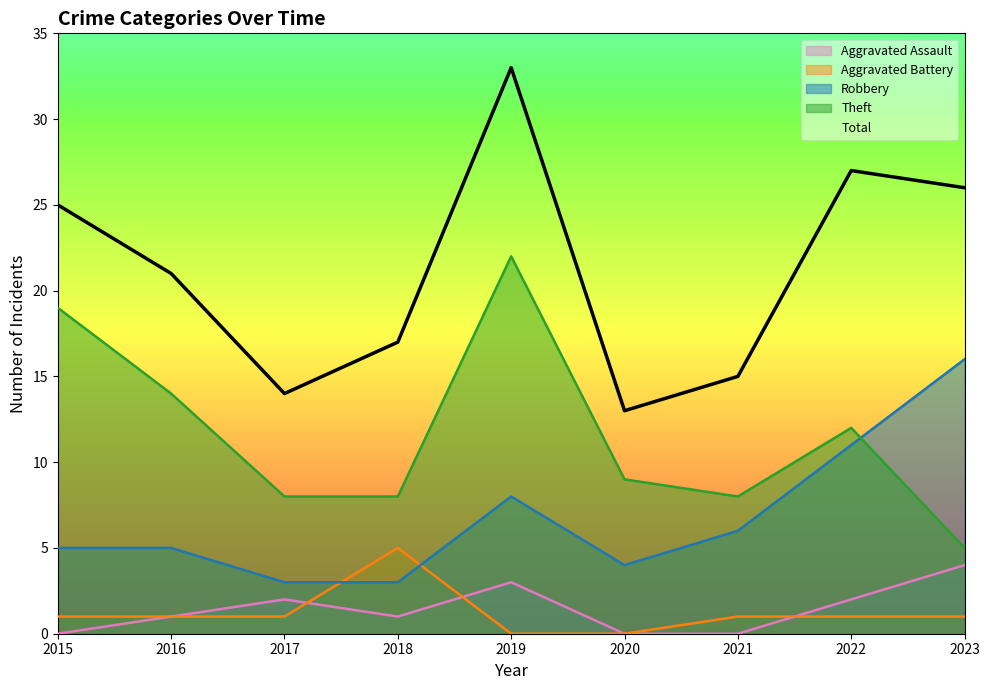

Reading left to right, what are all the values shown in this chart?

Aggravated Assault: 0	1	2	1	3	0	0	2	4
Aggravated Battery: 1	1	1	5	0	0	1	1	1
Robbery: 5	5	3	3	8	4	6	11	16
Theft: 19	14	8	8	22	9	8	12	5
Total: 25	21	14	17	33	13	15	27	26